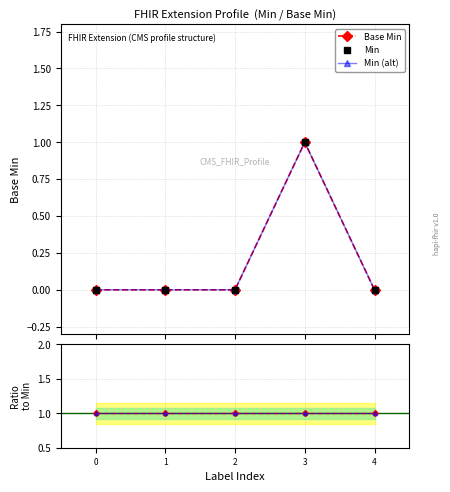

At how many categories does at least one series exceed 0?

5